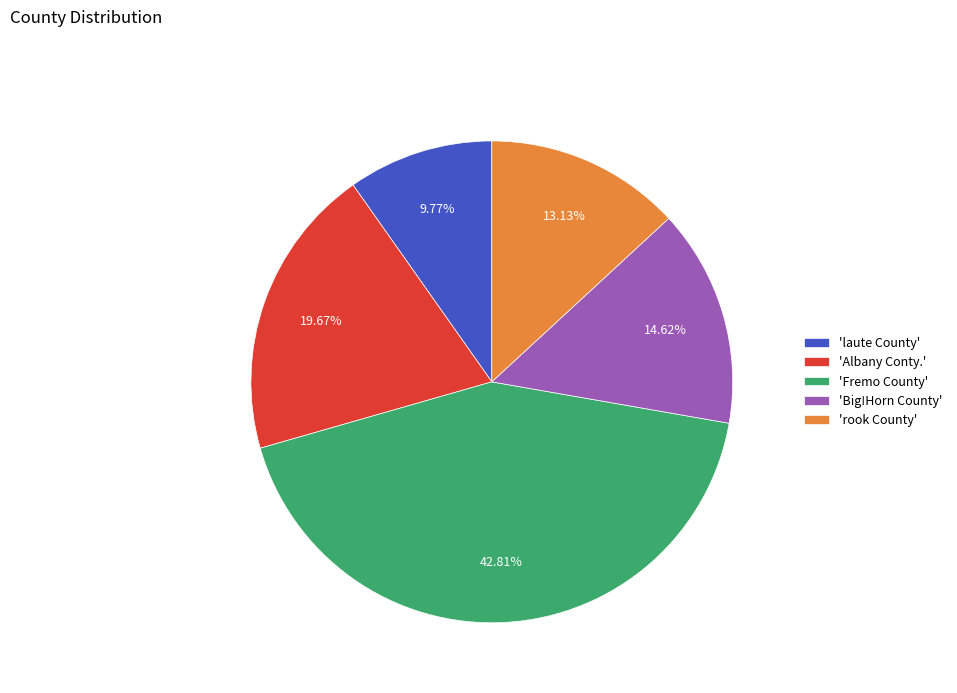

Is the sum of 'Big!Horn County' and 'Albany Conty.' greater than half?

No